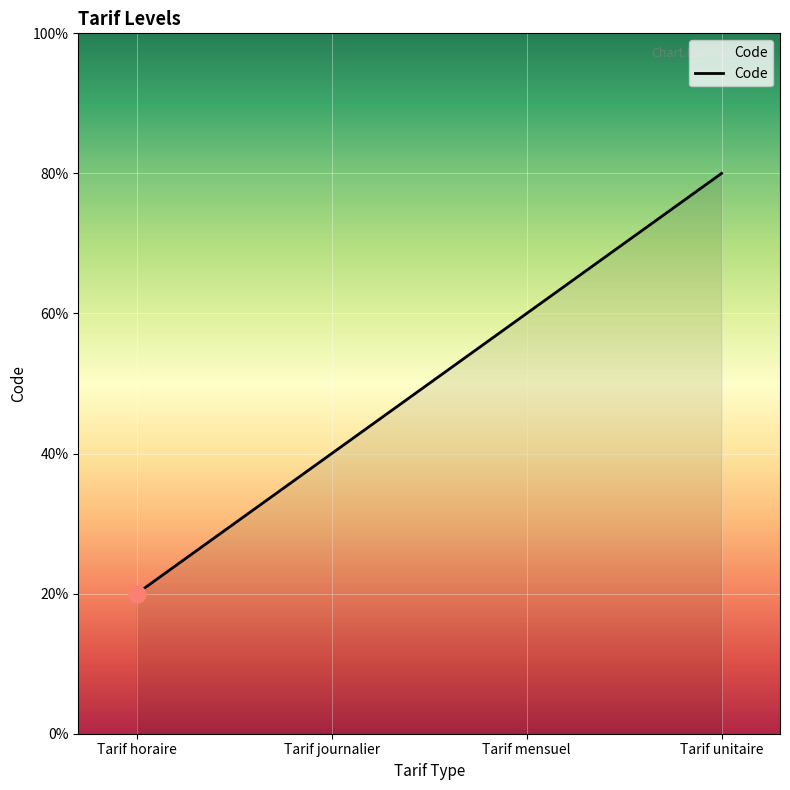

What is the value of the 4th point from the left?

4